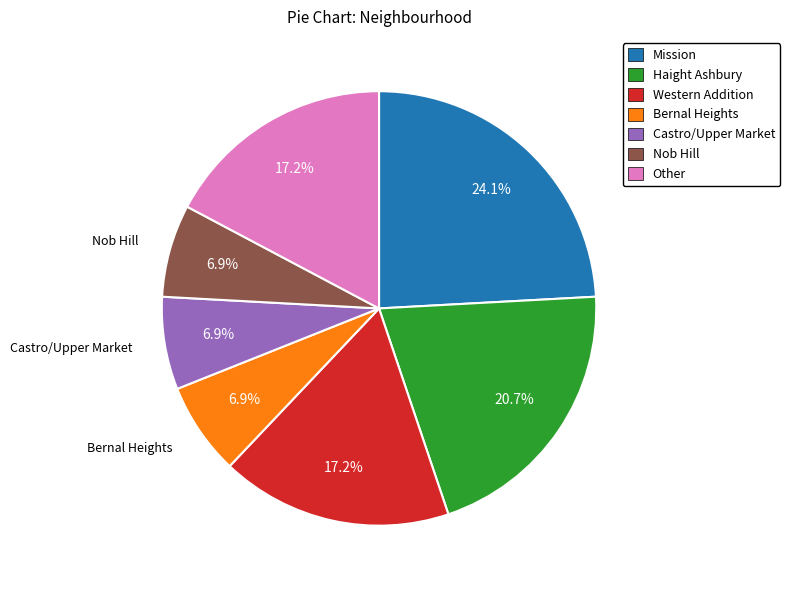

Which category has the biggest portion of the pie?

Mission